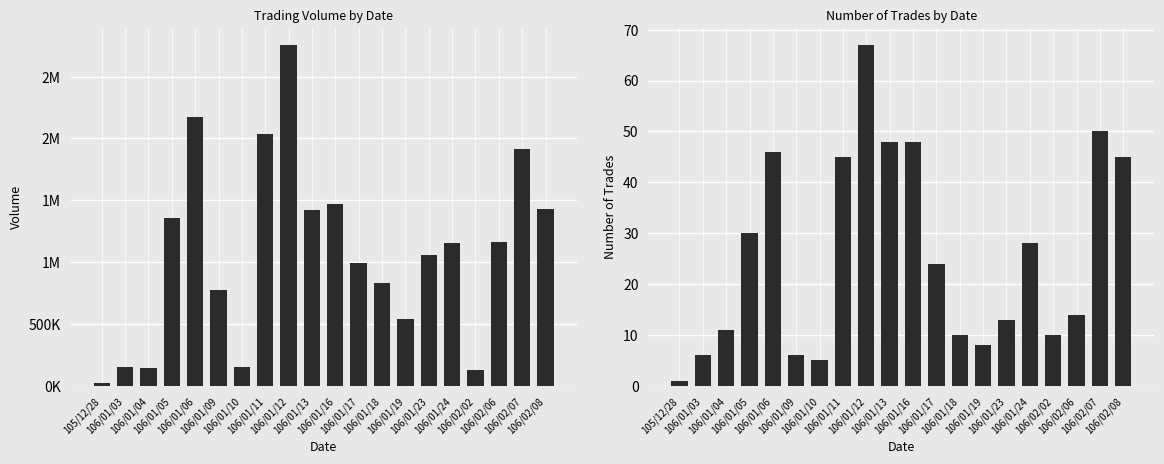

What is the difference between the maximum and second lowest values in the col_1 (Volume) series?

2629000